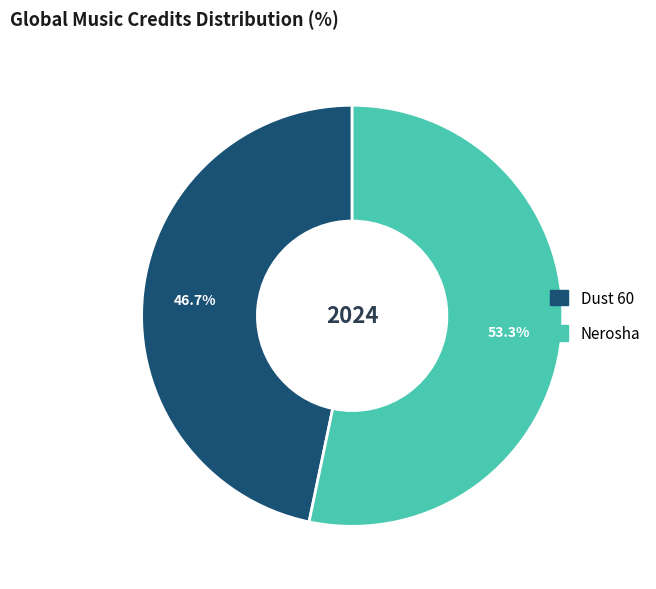

Count the number of slices in the pie.

2